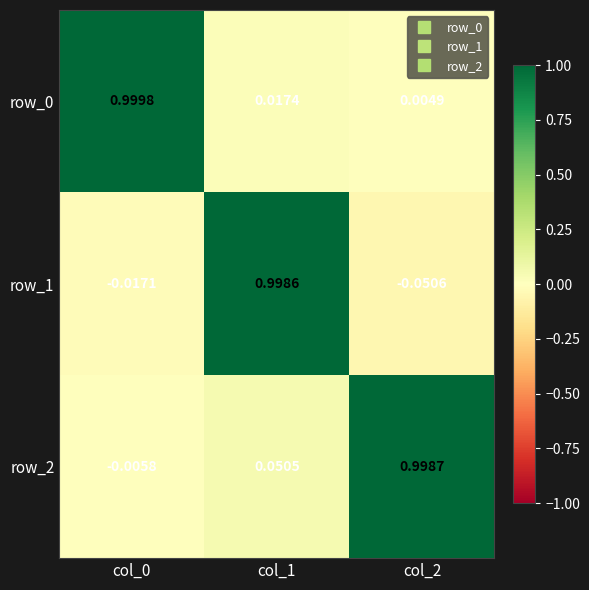

Which series has the largest range (max minus min)?

row_1